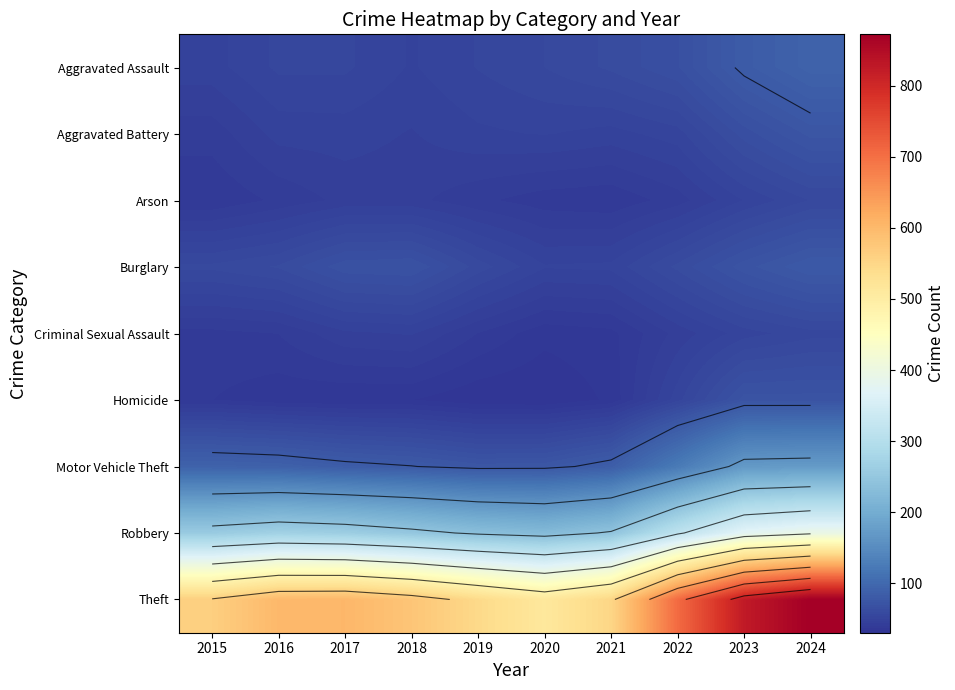

Rank the categories by Aggravated Battery value from lowest to highest.

2015, 2018, 2016, 2017, 2021, 2019, 2020, 2022, 2023, 2024